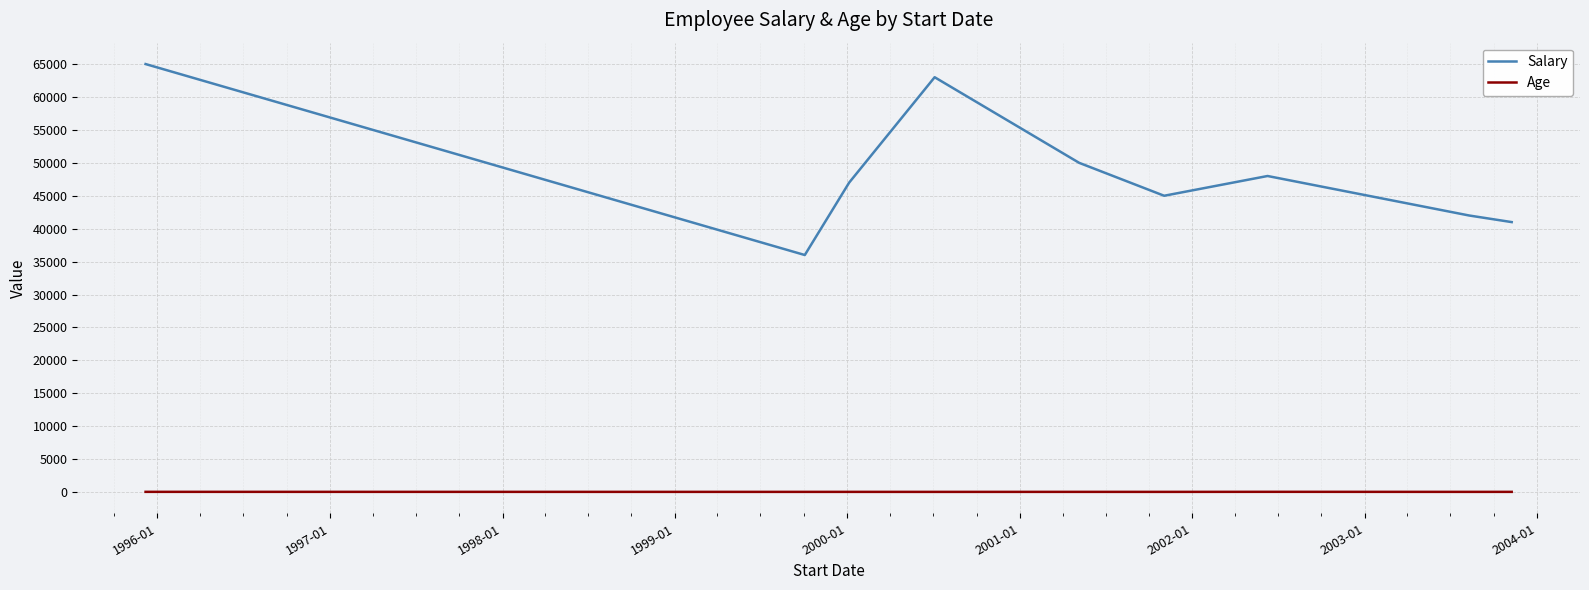

Which series has the largest total across all categories?

Salary